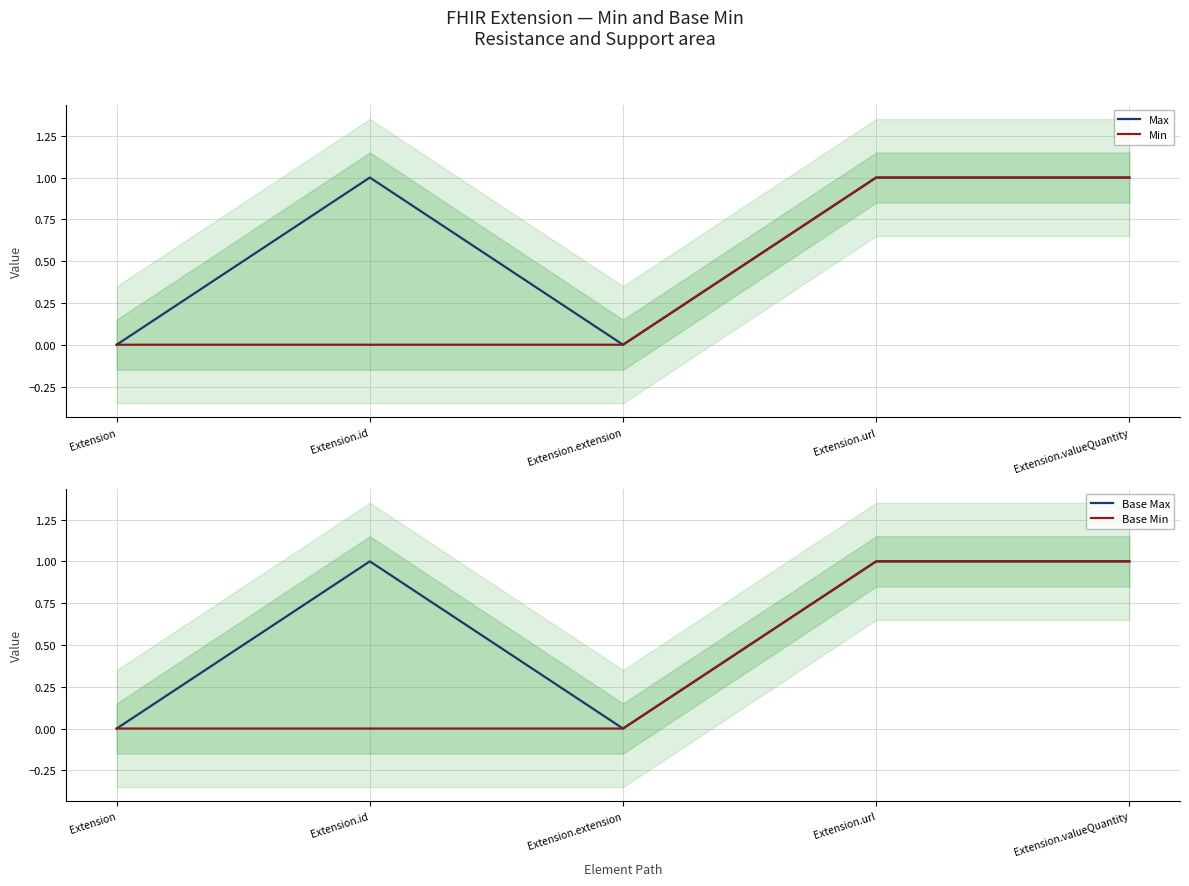

Reading left to right, transcribe all the data shown in this chart.

Max: Extension=0	Extension.id=1	Extension.extension=0	Extension.url=1	Extension.valueQuantity=1
Min: Extension=0	Extension.id=0	Extension.extension=0	Extension.url=1	Extension.valueQuantity=1
Base Max: Extension=0	Extension.id=1	Extension.extension=0	Extension.url=1	Extension.valueQuantity=1
Base Min: Extension=0	Extension.id=0	Extension.extension=0	Extension.url=1	Extension.valueQuantity=1